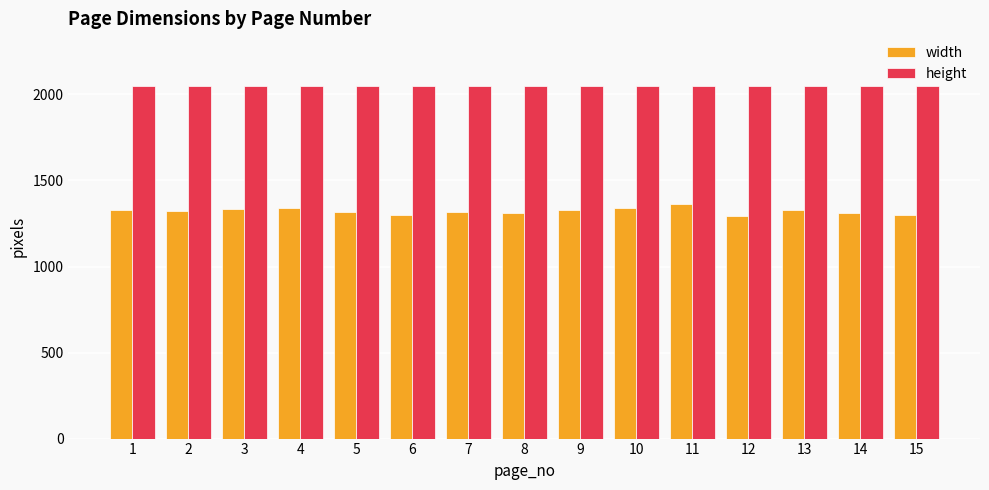

What is the difference between the maximum and minimum values in the width series?

74